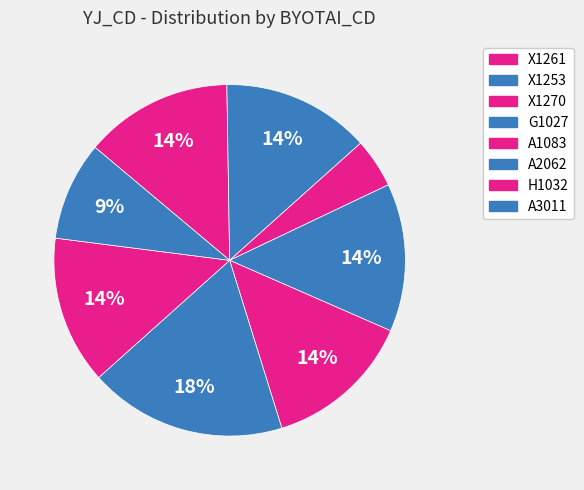

Which category has the smallest portion of the pie?

X1270